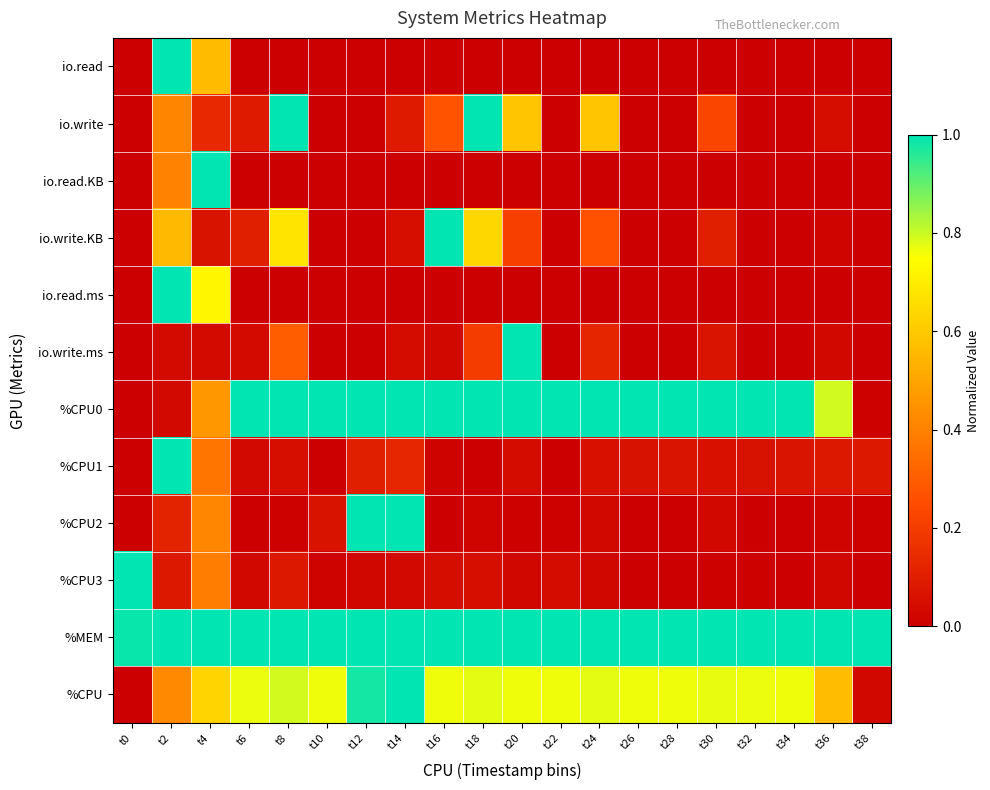

Reading left to right, what are all the values shown in this chart?

io.read: t0=0.0	t2=1.0	t4=0.6	t6=0.0	t8=0.0	t10=0.0	t12=0.0	t14=0.0	t16=0.0	t18=0.0	t20=0.0	t22=0.0	t24=0.0	t26=0.0	t28=0.0	t30=0.0	t32=0.0	t34=0.0	t36=0.0	t38=0.0
io.write: t0=0.0	t2=0.4	t4=0.1	t6=0.1	t8=1.0	t10=0.0	t12=0.0	t14=0.1	t16=0.3	t18=1.0	t20=0.6	t22=0.0	t24=0.6	t26=0.0	t28=0.0	t30=0.2	t32=0.0	t34=0.0	t36=0.0	t38=0.0
io.read.KB: t0=0.0	t2=0.4	t4=1.0	t6=0.0	t8=0.0	t10=0.0	t12=0.0	t14=0.0	t16=0.0	t18=0.0	t20=0.0	t22=0.0	t24=0.0	t26=0.0	t28=0.0	t30=0.0	t32=0.0	t34=0.0	t36=0.0	t38=0.0
io.write.KB: t0=0.0	t2=0.6	t4=0.1	t6=0.1	t8=0.7	t10=0.0	t12=0.0	t14=0.0	t16=1.0	t18=0.6	t20=0.2	t22=0.0	t24=0.3	t26=0.0	t28=0.0	t30=0.1	t32=0.0	t34=0.0	t36=0.0	t38=0.0
io.read.ms: t0=0.0	t2=1.0	t4=0.7	t6=0.0	t8=0.0	t10=0.0	t12=0.0	t14=0.0	t16=0.0	t18=0.0	t20=0.0	t22=0.0	t24=0.0	t26=0.0	t28=0.0	t30=0.0	t32=0.0	t34=0.0	t36=0.0	t38=0.0
io.write.ms: t0=0.0	t2=0.0	t4=0.0	t6=0.0	t8=0.3	t10=0.0	t12=0.0	t14=0.0	t16=0.0	t18=0.2	t20=1.0	t22=0.0	t24=0.1	t26=0.0	t28=0.0	t30=0.1	t32=0.0	t34=0.0	t36=0.0	t38=0.0
%CPU0: t0=0.0	t2=0.0	t4=0.5	t6=1.0	t8=1.0	t10=1.0	t12=1.0	t14=1.0	t16=1.0	t18=1.0	t20=1.0	t22=1.0	t24=1.0	t26=1.0	t28=1.0	t30=1.0	t32=1.0	t34=1.0	t36=0.8	t38=0.0
%CPU1: t0=0.0	t2=1.0	t4=0.4	t6=0.0	t8=0.0	t10=0.0	t12=0.1	t14=0.1	t16=0.0	t18=0.0	t20=0.0	t22=0.0	t24=0.1	t26=0.1	t28=0.1	t30=0.1	t32=0.1	t34=0.1	t36=0.1	t38=0.1
%CPU2: t0=0.0	t2=0.1	t4=0.4	t6=0.0	t8=0.0	t10=0.1	t12=1.0	t14=1.0	t16=0.0	t18=0.0	t20=0.0	t22=0.0	t24=0.0	t26=0.0	t28=0.0	t30=0.0	t32=0.0	t34=0.0	t36=0.0	t38=0.0
%CPU3: t0=1.0	t2=0.1	t4=0.4	t6=0.0	t8=0.1	t10=0.0	t12=0.0	t14=0.0	t16=0.0	t18=0.0	t20=0.0	t22=0.0	t24=0.0	t26=0.0	t28=0.0	t30=0.0	t32=0.0	t34=0.0	t36=0.0	t38=0.0
%MEM: t0=1.0	t2=1.0	t4=1.0	t6=1.0	t8=1.0	t10=1.0	t12=1.0	t14=1.0	t16=1.0	t18=1.0	t20=1.0	t22=1.0	t24=1.0	t26=1.0	t28=1.0	t30=1.0	t32=1.0	t34=1.0	t36=1.0	t38=1.0
%CPU: t0=0.0	t2=0.4	t4=0.6	t6=0.8	t8=0.8	t10=0.8	t12=1.0	t14=1.0	t16=0.8	t18=0.8	t20=0.8	t22=0.8	t24=0.8	t26=0.8	t28=0.8	t30=0.8	t32=0.8	t34=0.8	t36=0.6	t38=0.0